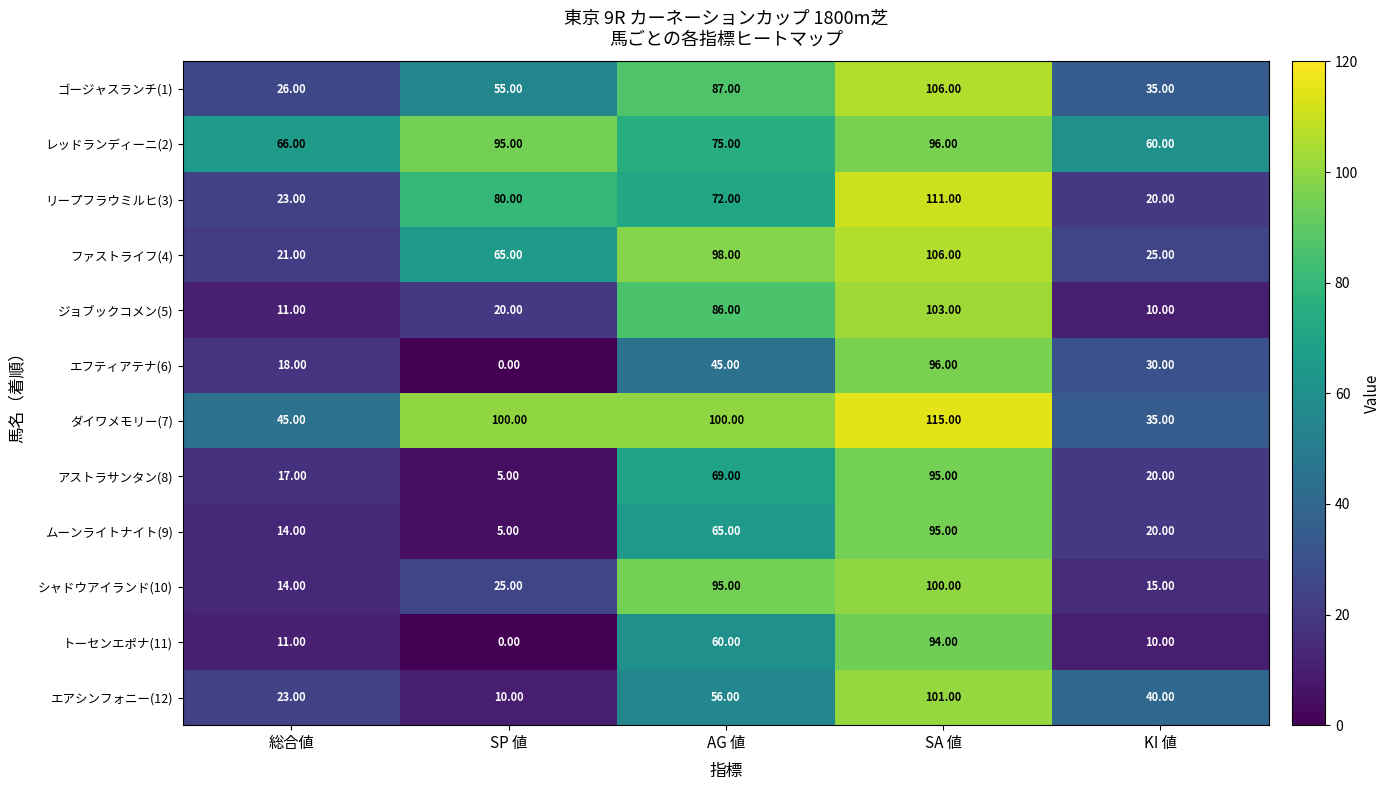

At which category does the chart reach its minimum across all series?

SP 値